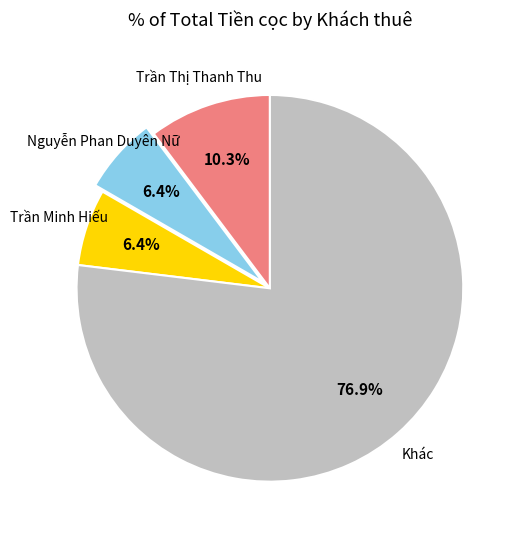

Does any single category account for the majority?

Yes